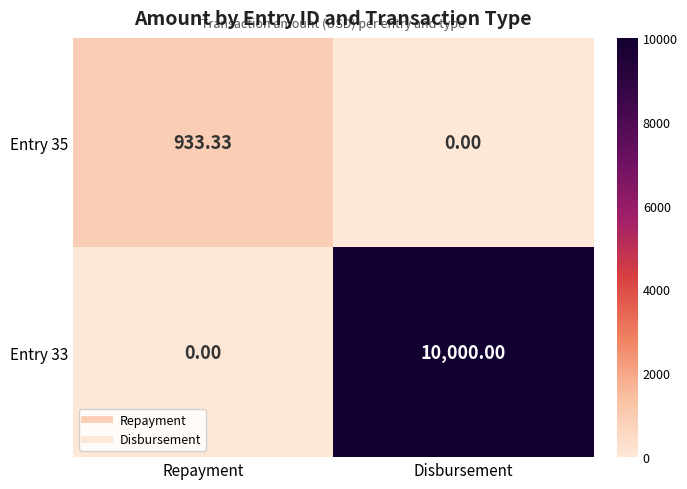

How many categories are shown in the chart?

2